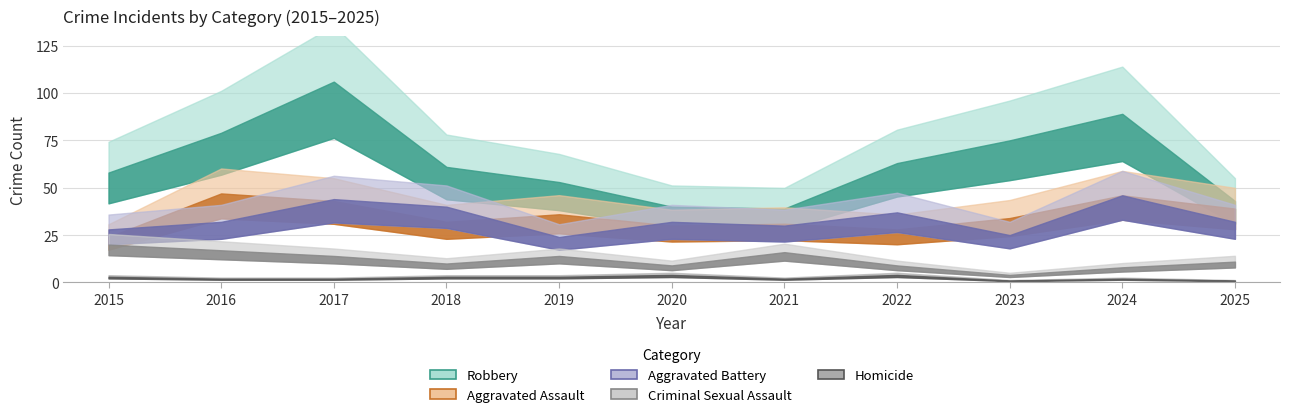

How many lines are shown in the chart?

5